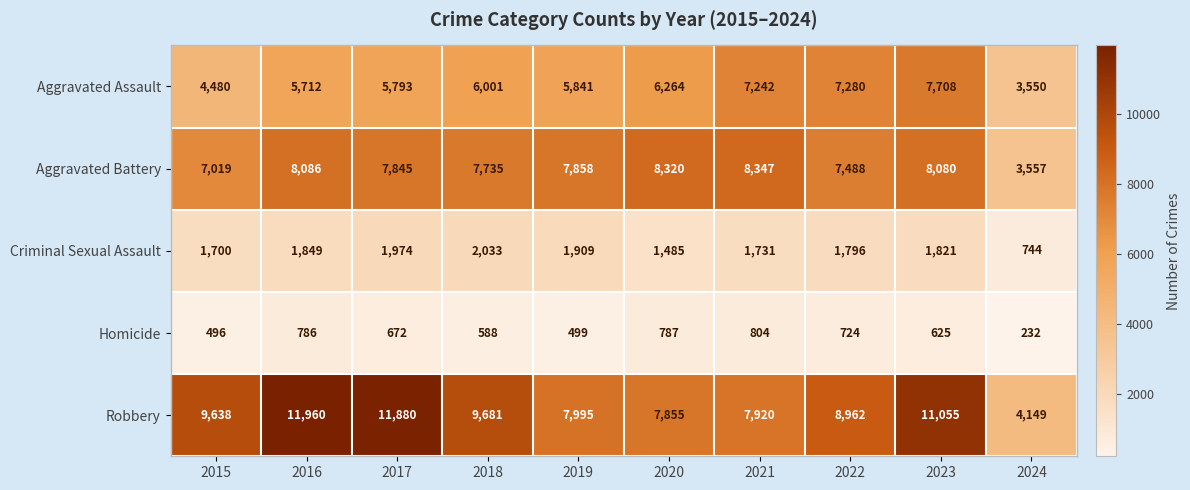

Which series changed the most between 2015 and 2019?

Robbery